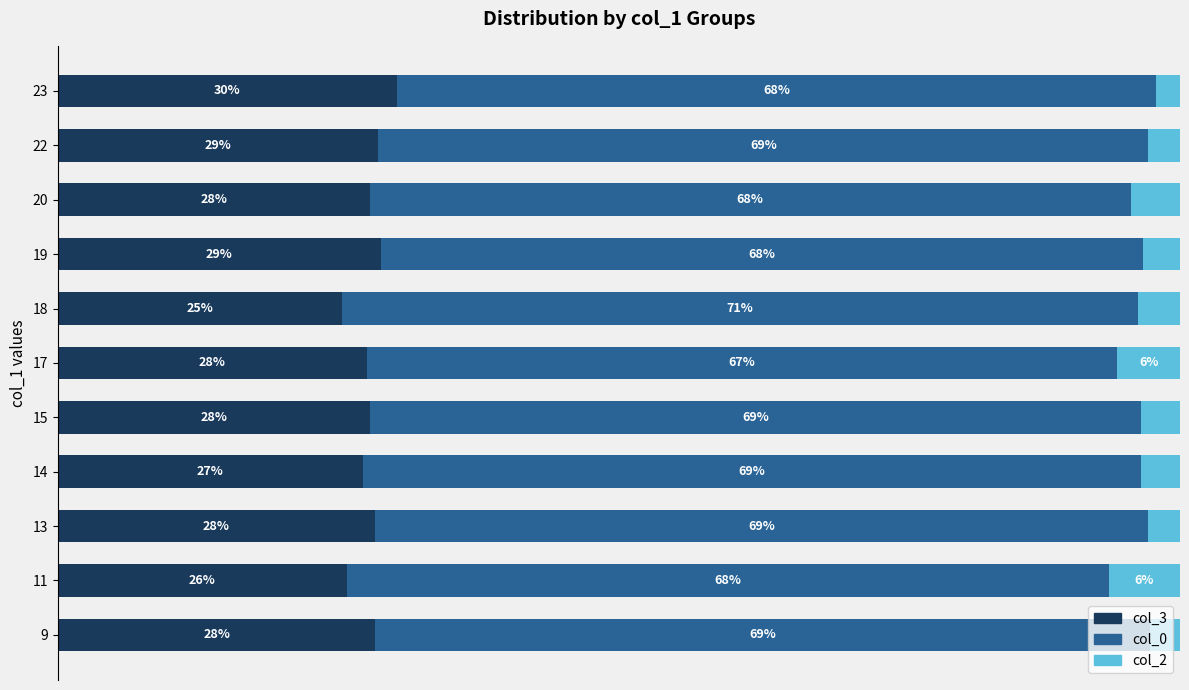

At how many categories does at least one series exceed 68?

6